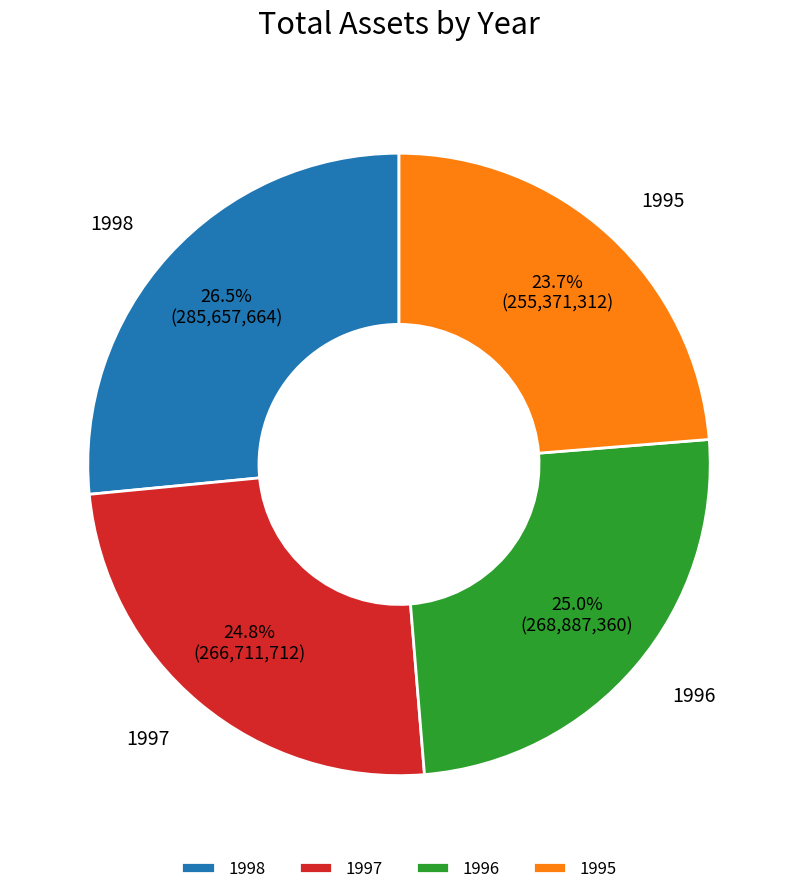

Is there any slice that represents more than half of the pie?

No